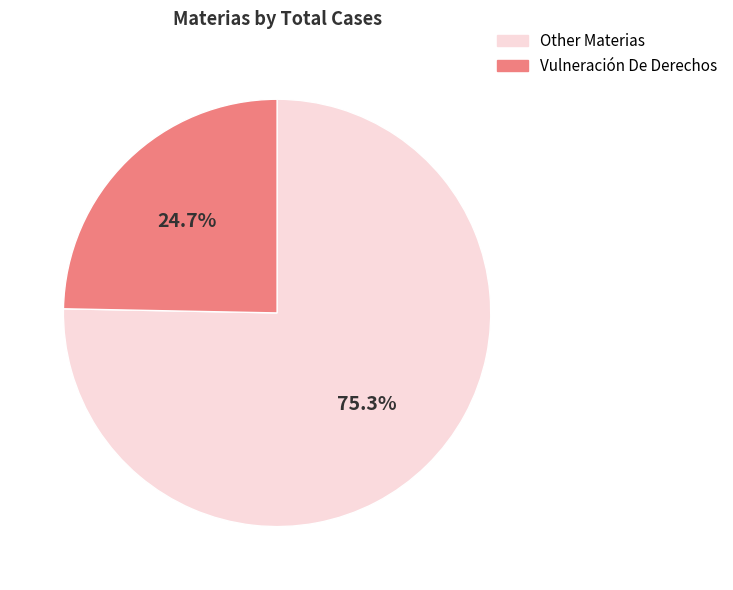

How many segments does this pie chart have?

2